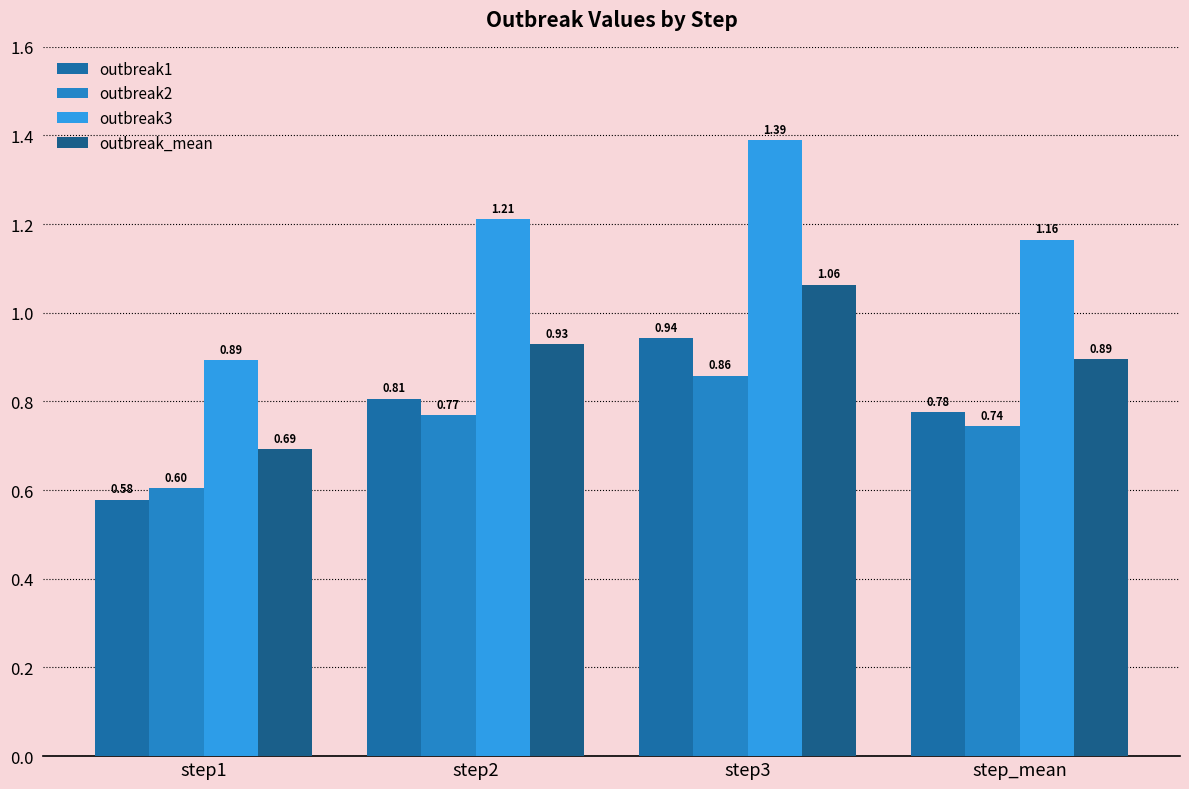

Which series has the largest total across all categories?

outbreak3